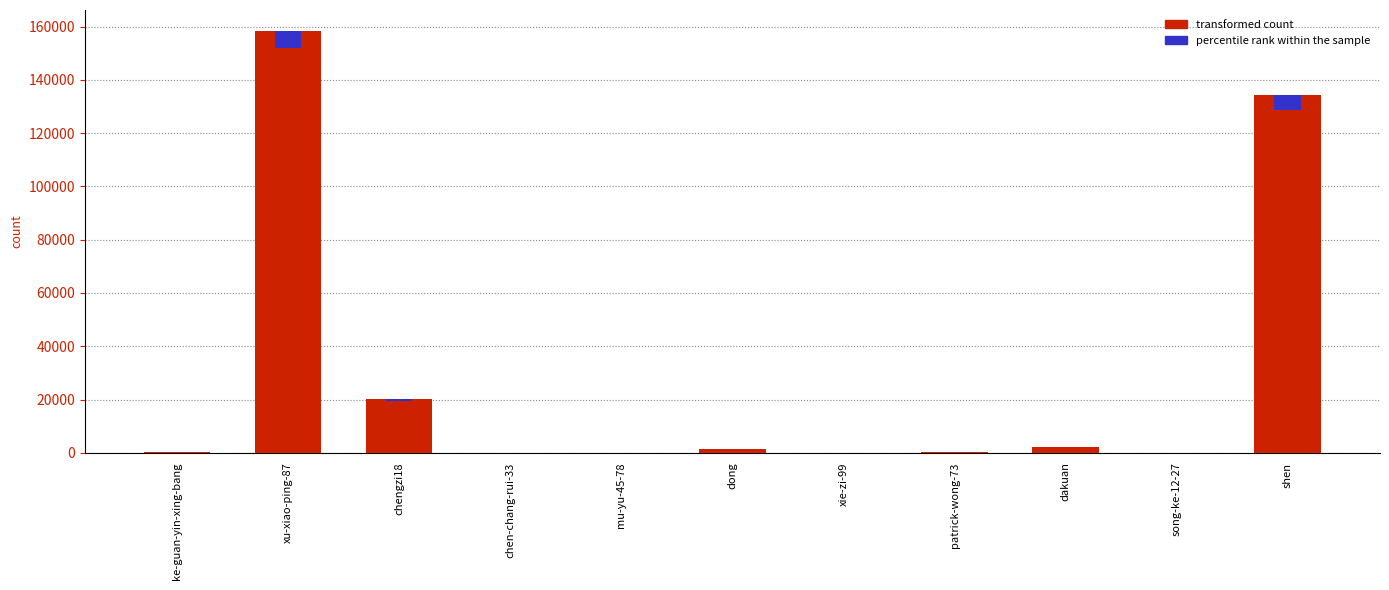

What is the label of the 4th bar from the right?

patrick-wong-73